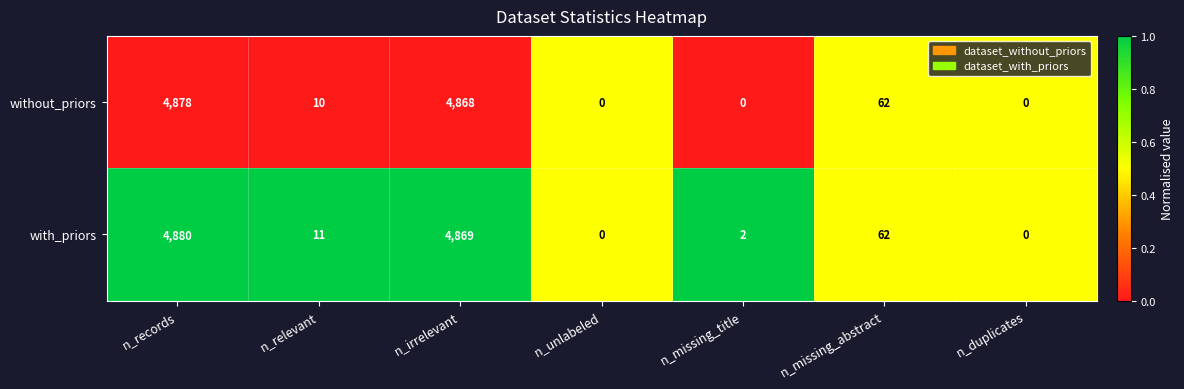

Reading left to right, transcribe all the data shown in this chart.

without_priors: 4878	10	4868	0	0	62	0
with_priors: 4880	11	4869	0	2	62	0